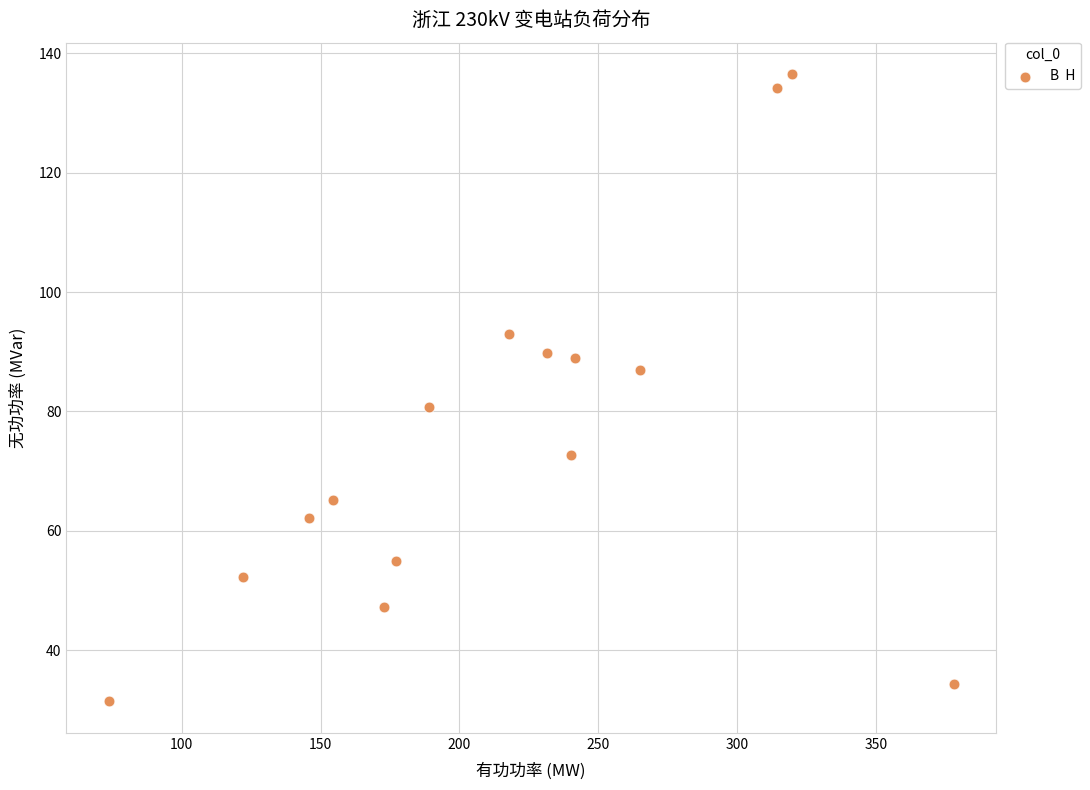

What Y value in the scatter plot is closest to 83?

80.8